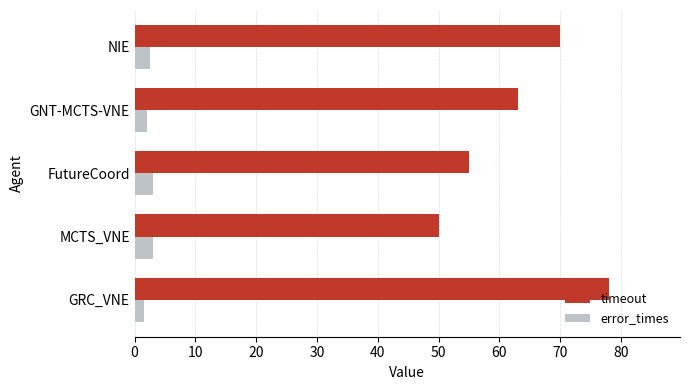

What is the difference between the highest and lowest values at MCTS_VNE?

47.0